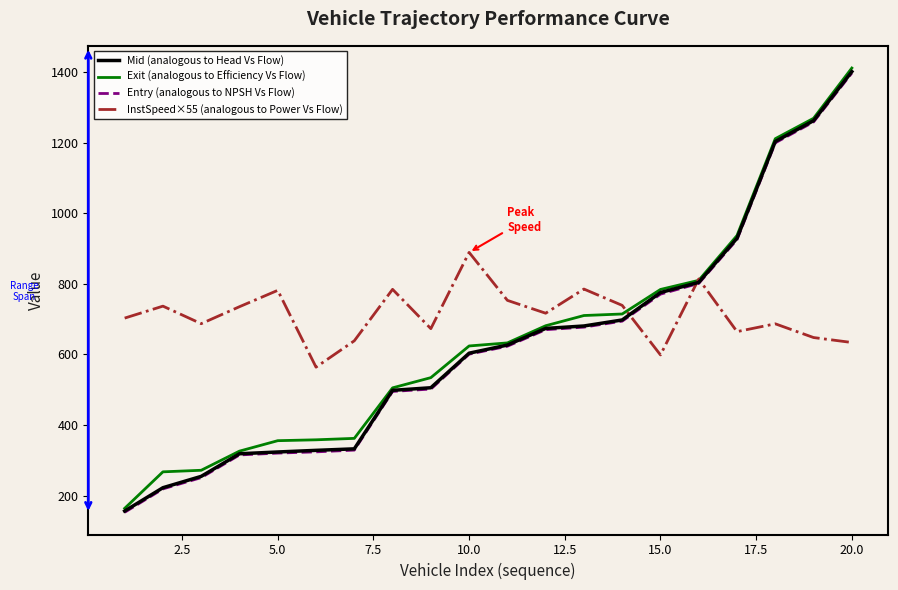

Which series has the largest range (max minus min)?

Exit (analogous to Efficiency Vs Flow)